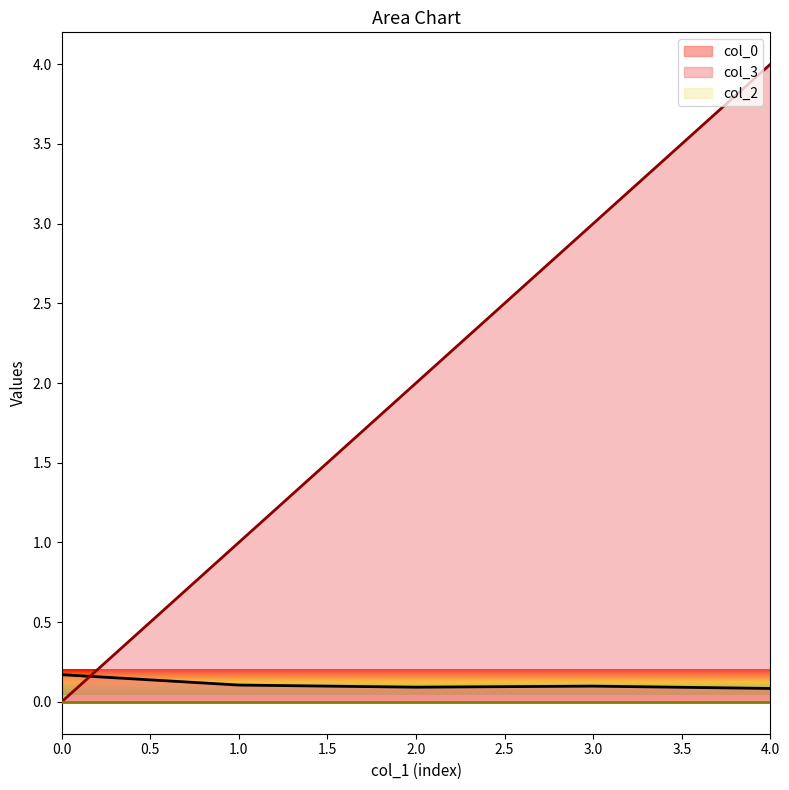

Between 0.0 and 4.0, which series saw the biggest shift?

col_3